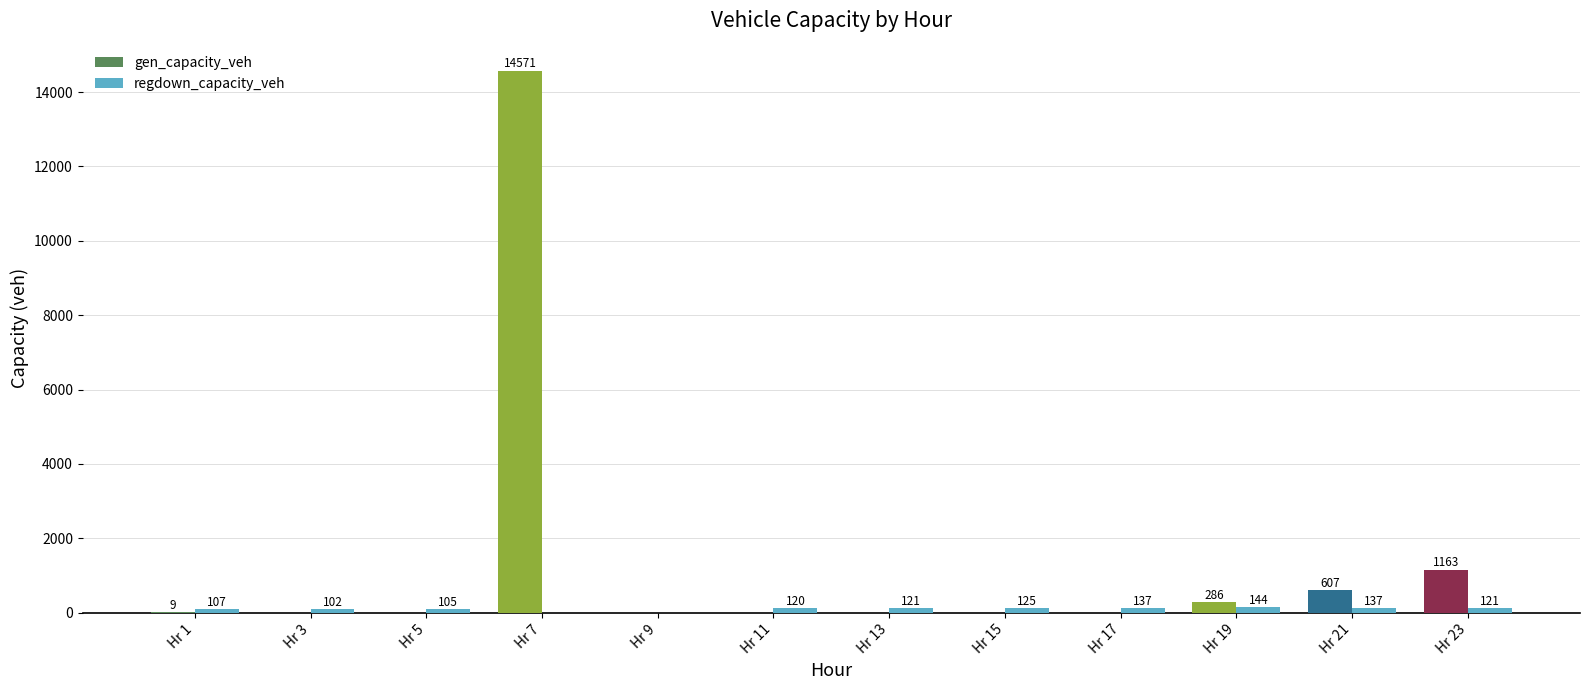

Are the bars horizontal?

No